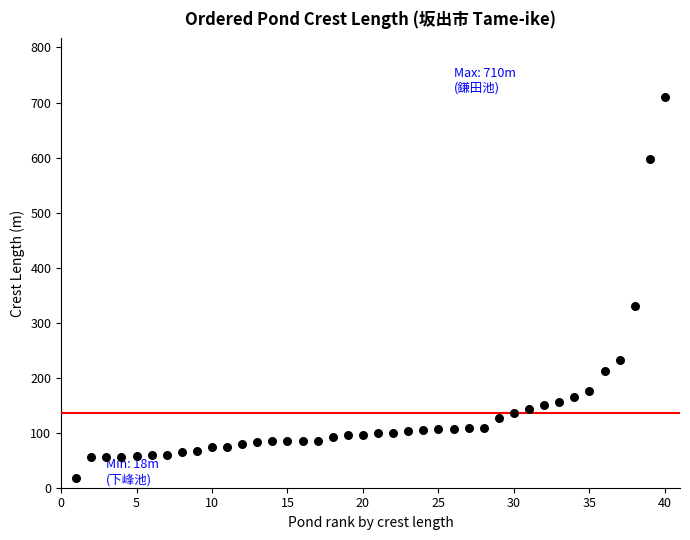

What Y value in the scatter plot is closest to 364?

330.0